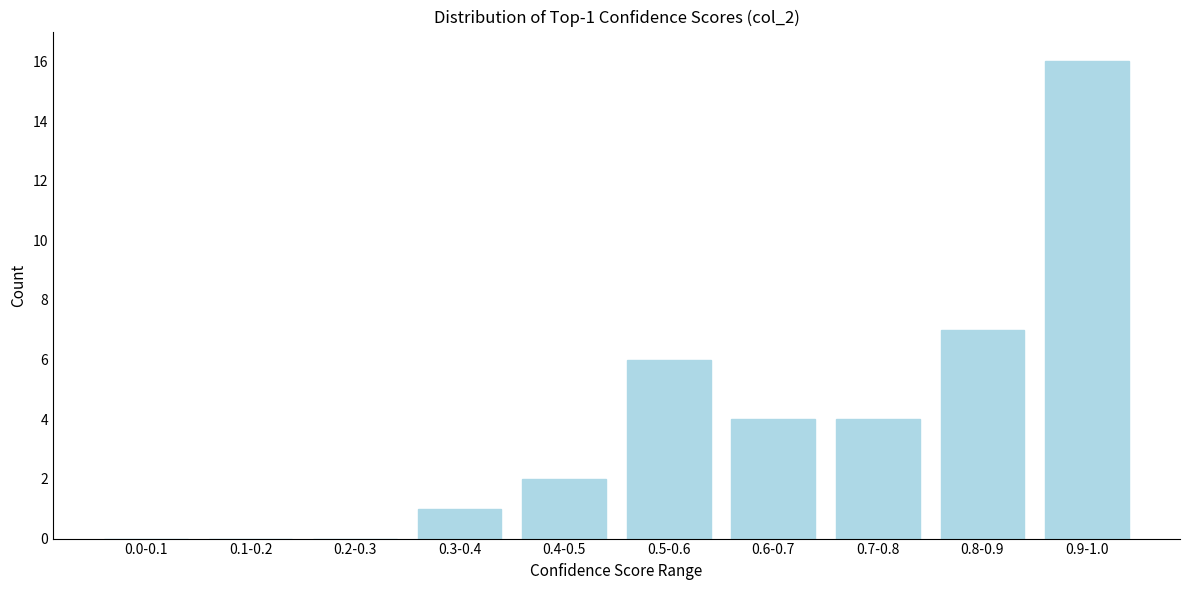

Reading left to right, list all the values displayed in this chart.

0.0-0.1=0	0.1-0.2=0	0.2-0.3=0	0.3-0.4=1	0.4-0.5=2	0.5-0.6=6	0.6-0.7=4	0.7-0.8=4	0.8-0.9=7	0.9-1.0=16